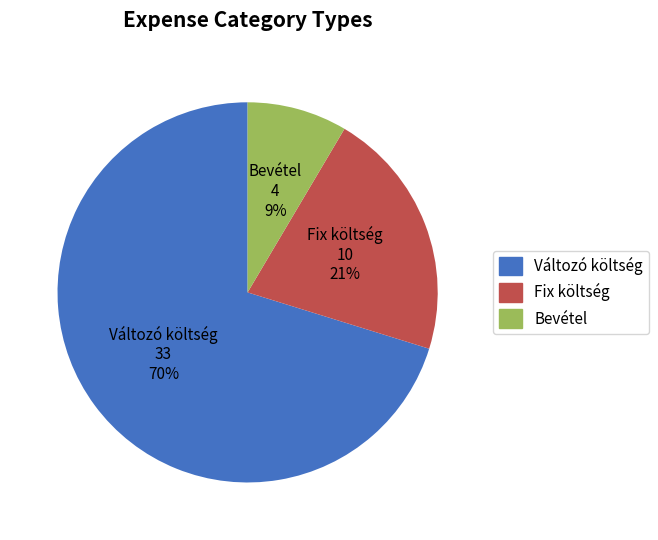

Which slice is the smallest?

Bevétel